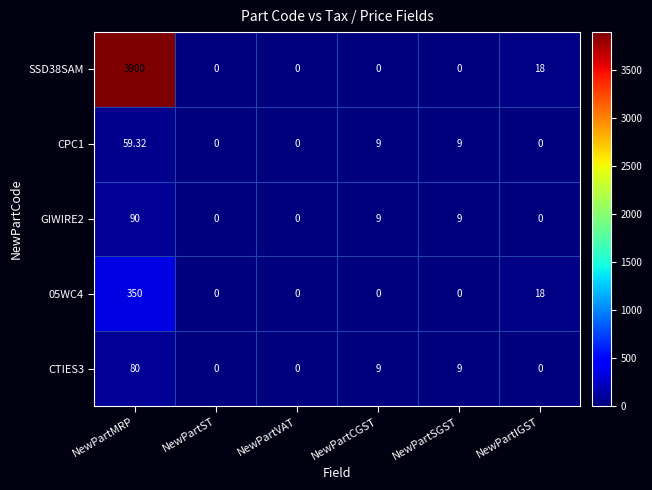

Which series has the widest spread of values?

SSD38SAM